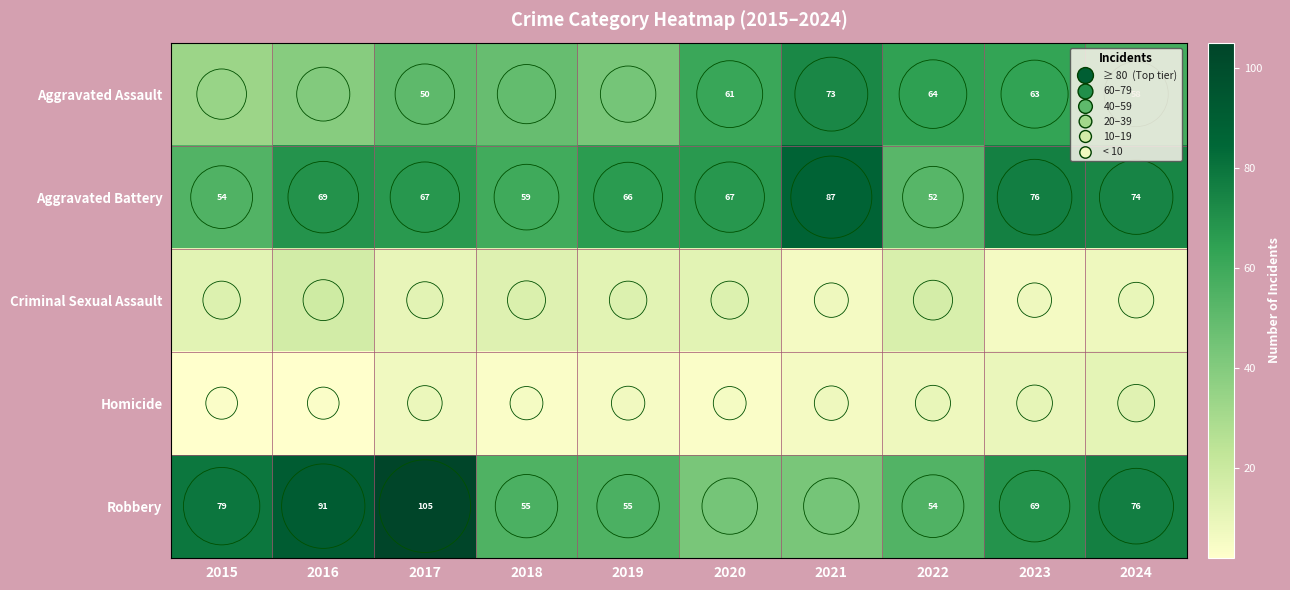

Between 2016 and 2020, which is larger?

2020